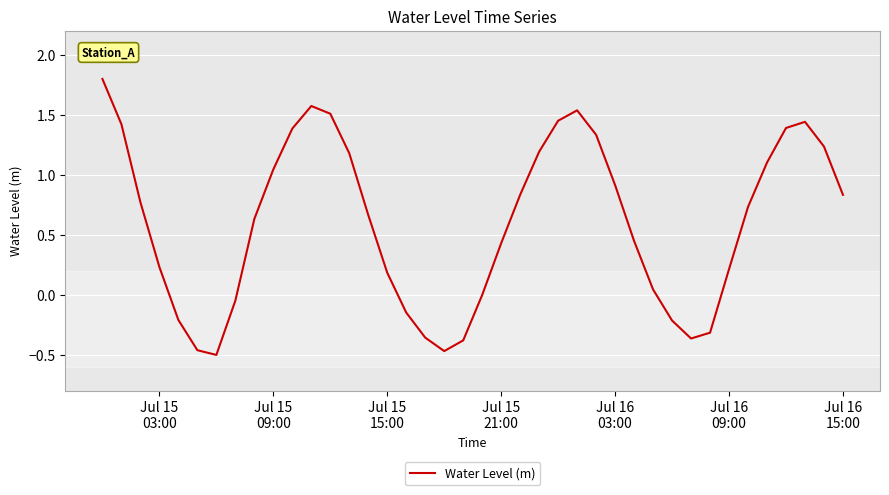

What is the greatest value displayed?

1.8